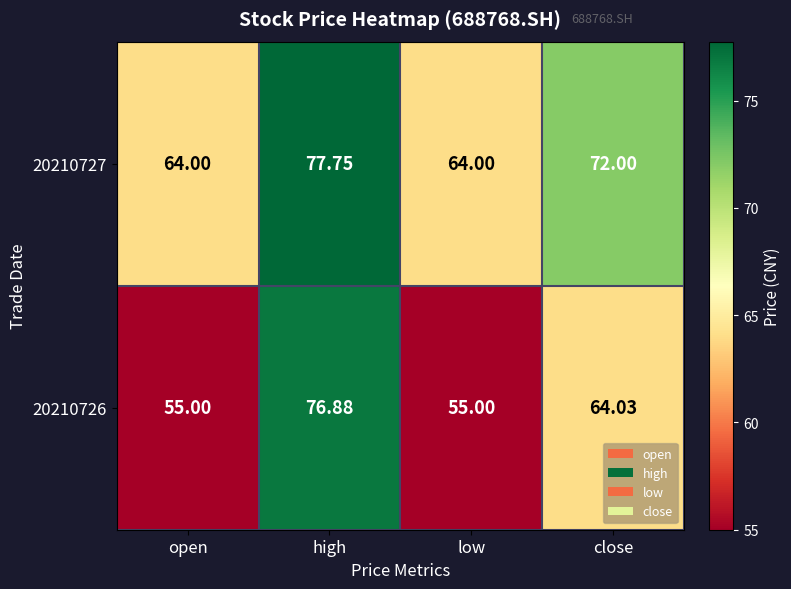

Is the value of 20210727 at close greater than the value of 20210726 at low?

Yes